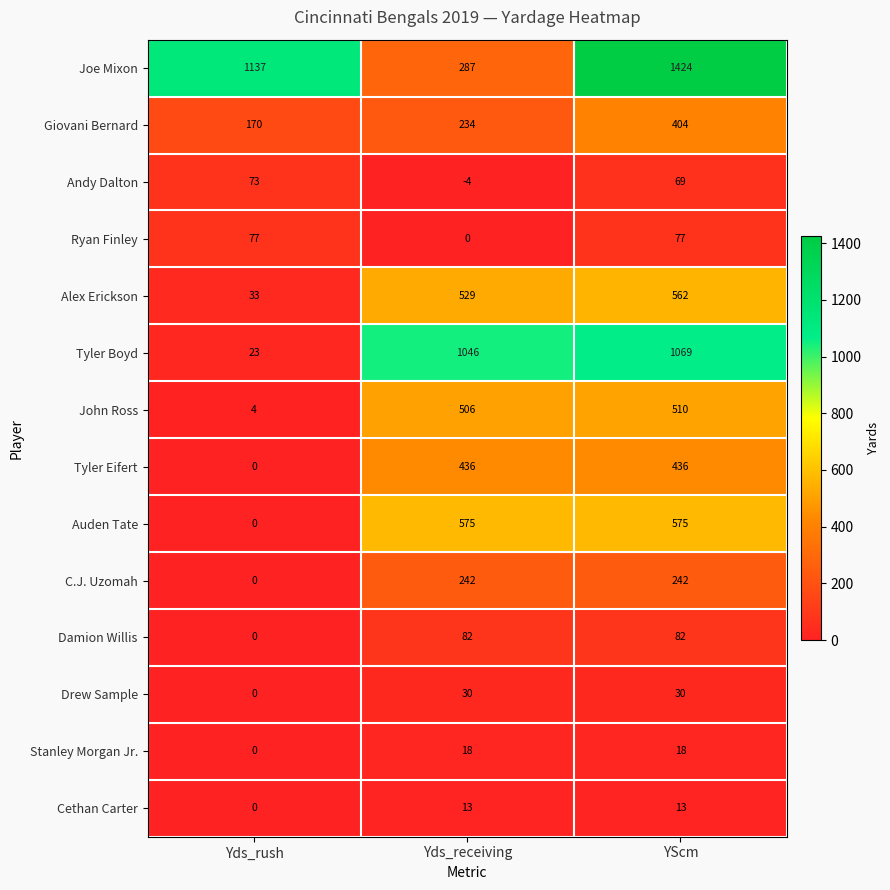

Which series changed the most between Yds_rush and Yds_receiving?

Tyler Boyd